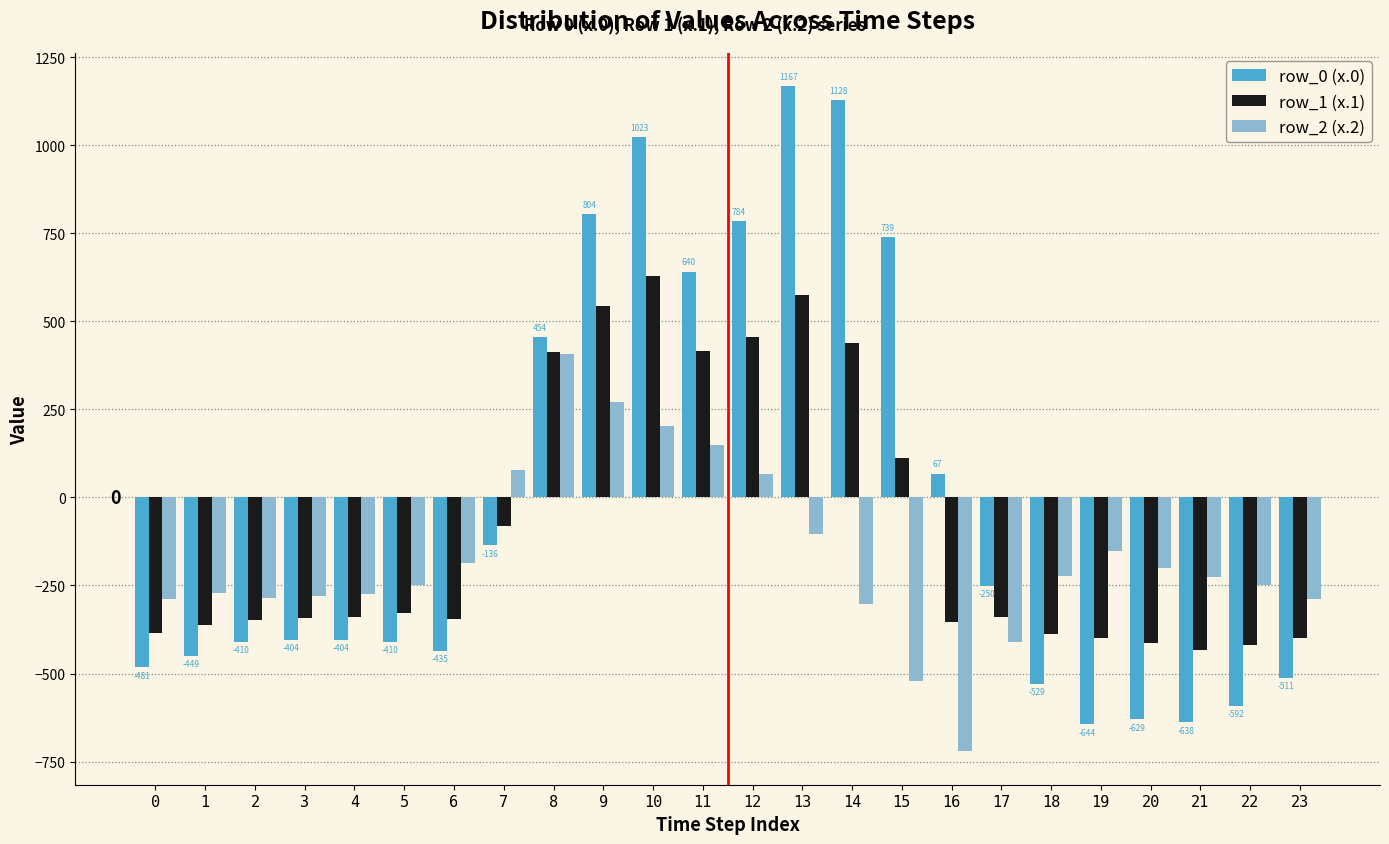

Rank the series by their maximum value, from highest to lowest.

row_0 (x.0), row_1 (x.1), row_2 (x.2)